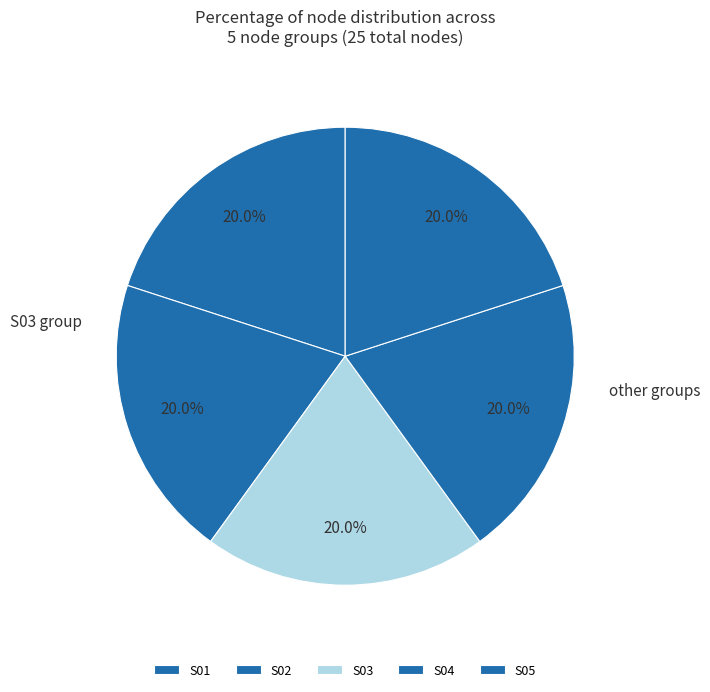

How many segments does this pie chart have?

5